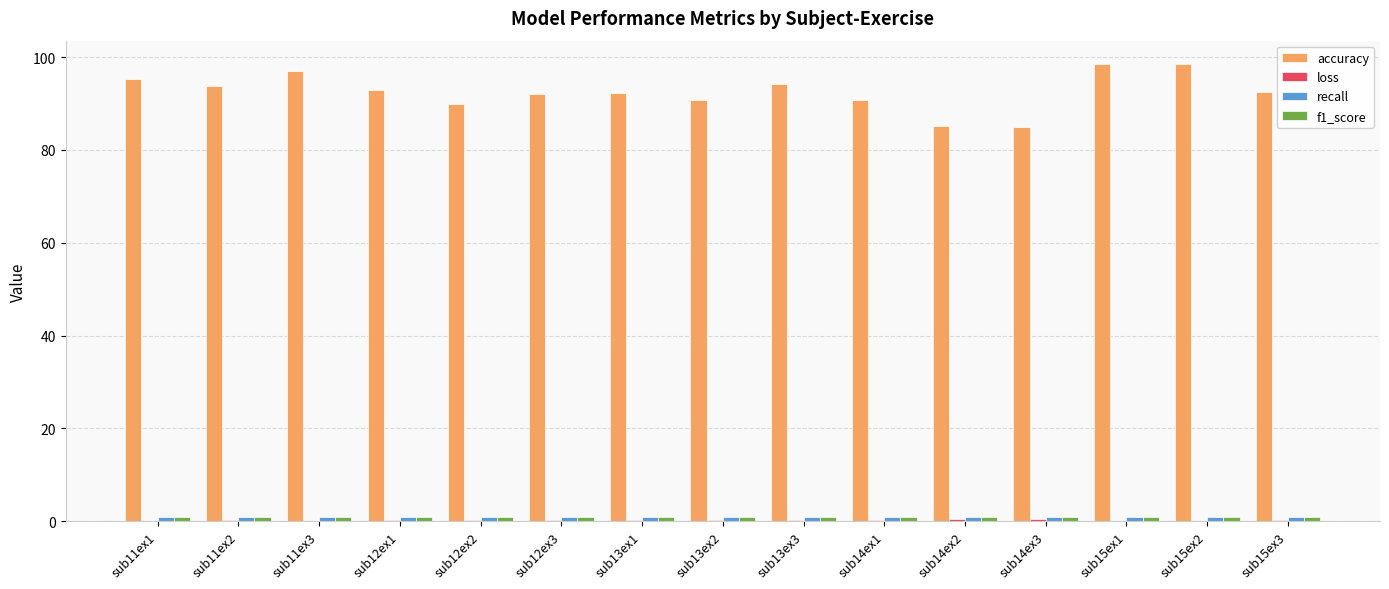

What is the sum of all accuracy values?

1388.9